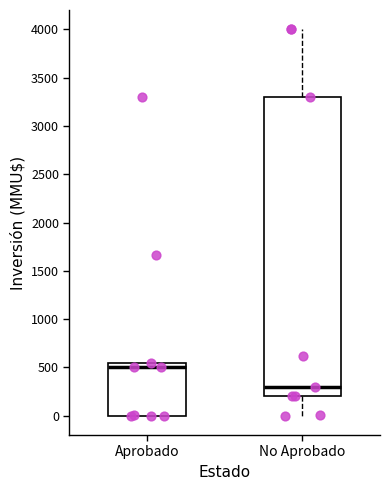

Reading left to right, transcribe this box plot: for each box, give where its median line is, the range the box spans, and where its two whiskers end, as read against the y-axis. The values are not printed on the chart, so give them approximately, as read against the axis.

Aprobado: median 500, box 0 to 550, whiskers 0 to 550
No Aprobado: median 300, box 200 to 3300, whiskers 0 to 4000